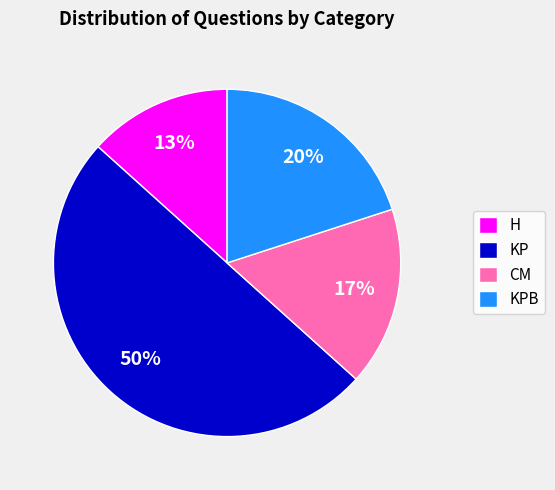

To the nearest percent, what is the average slice percentage?

25%